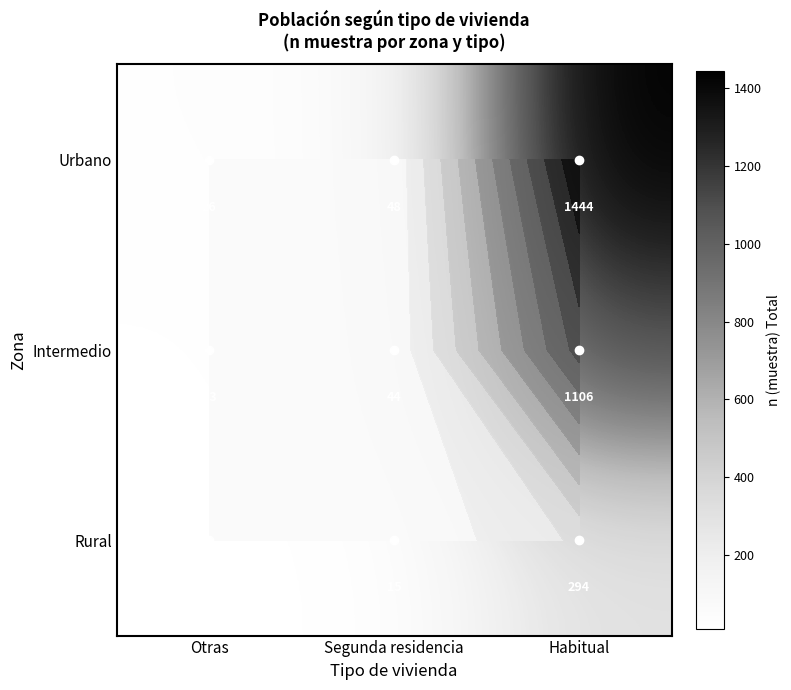

At Segunda residencia, list the series in order from largest to smallest.

Urbano, Intermedio, Rural